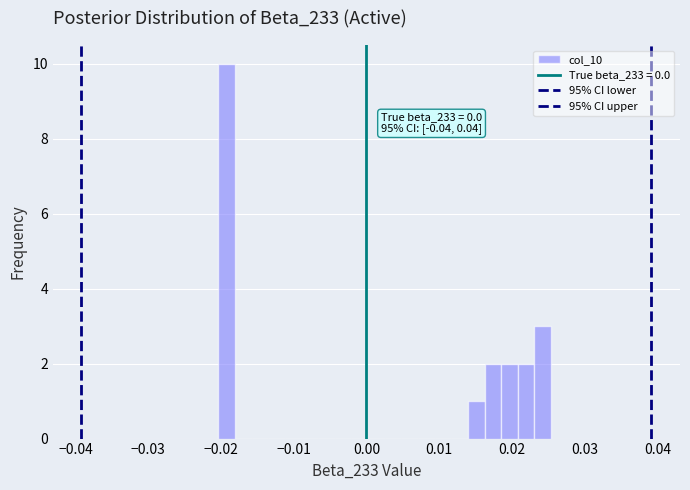

Read against the x-axis, roughly where is the centre of the tallest bar?

-0.019